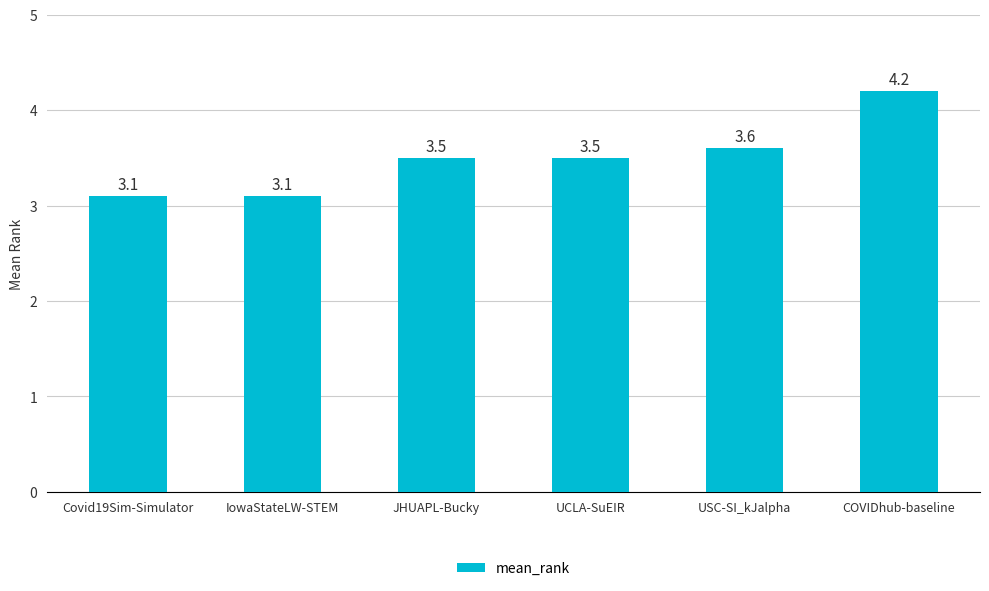

What position from the left is JHUAPL-Bucky?

3